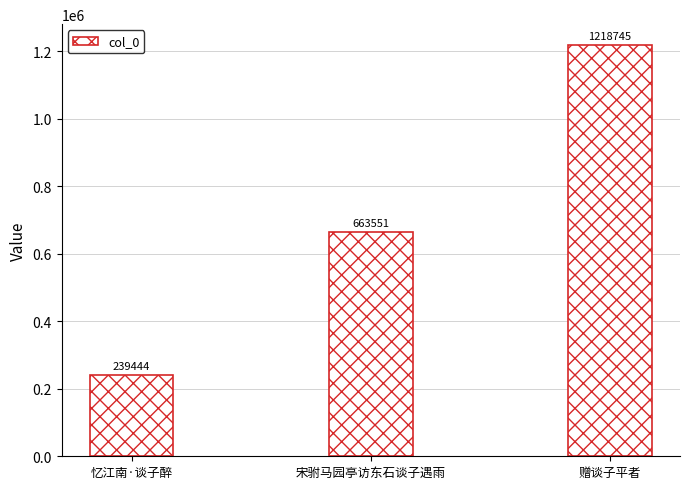

Approximately how many times larger is the value at 忆江南·谈子醉 compared to 赠谈子平者?

0.2